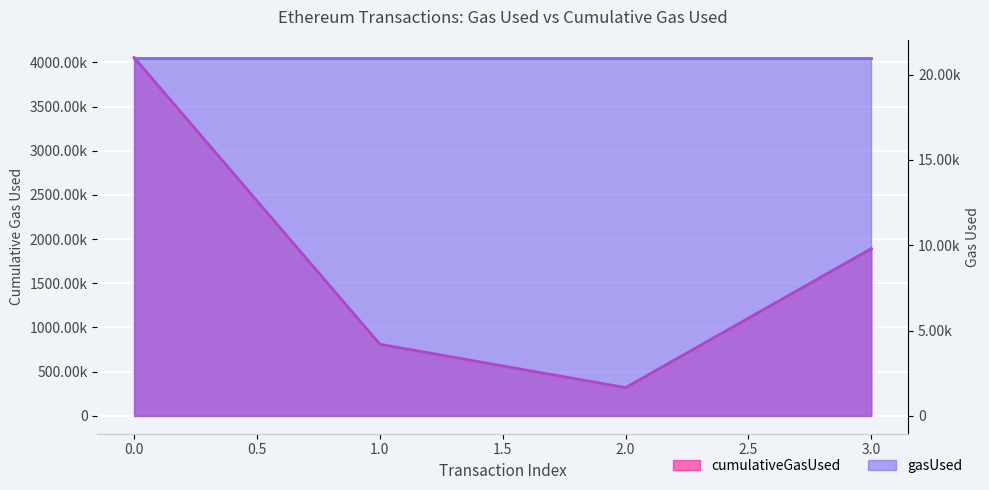

List the labels in order of value, smallest first.

2, 1, 3, 0